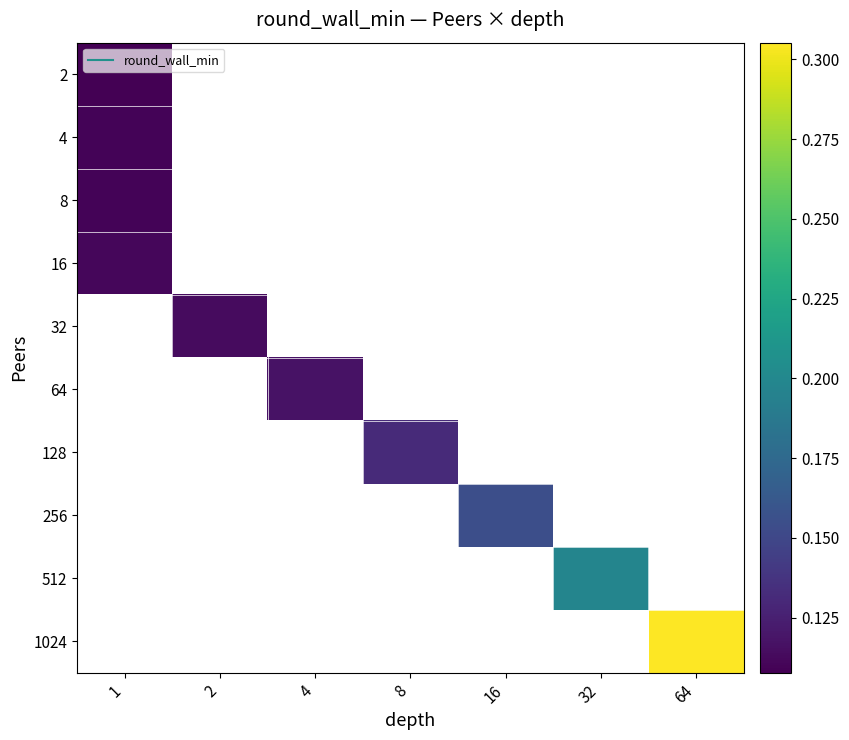

At which label is 2 closest to 0?

1